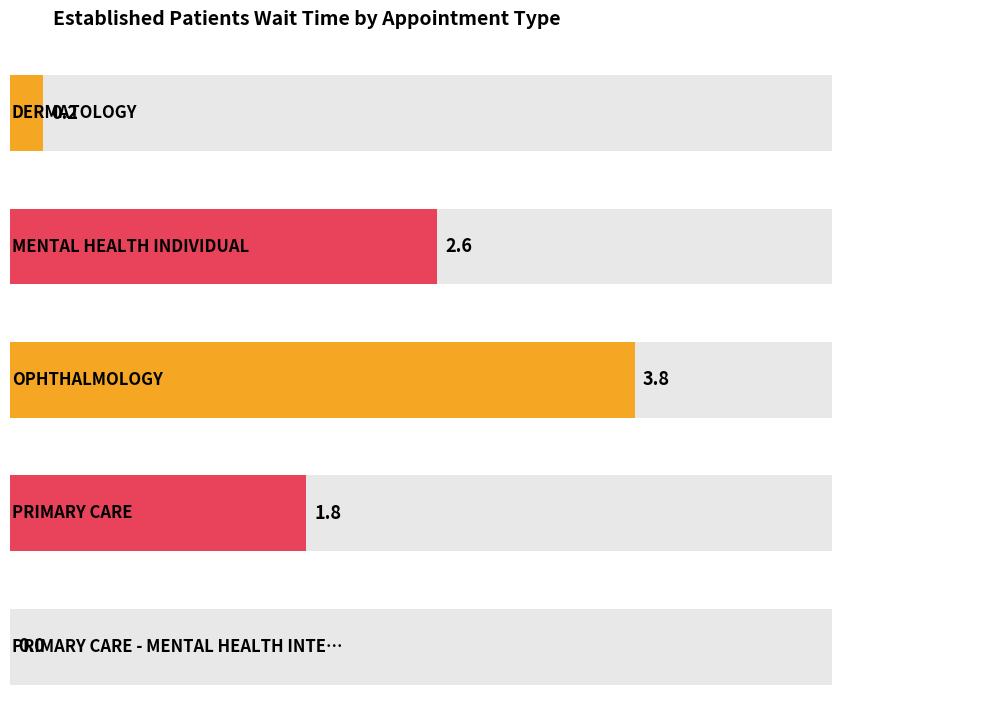

What is the maximum value shown in the chart?

3.8